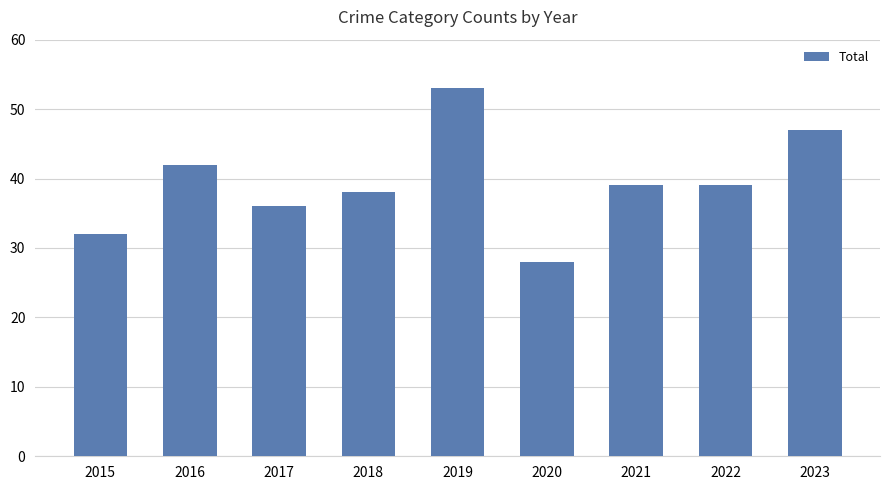

How many data points does each series have?

9